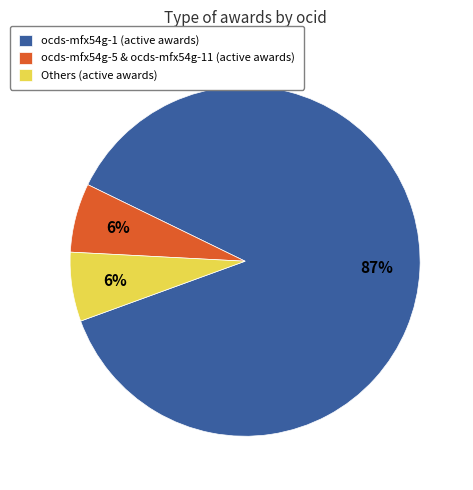

The ocds-mfx54g-1 (active awards) slice represents 74% of the pie. True or false?

False